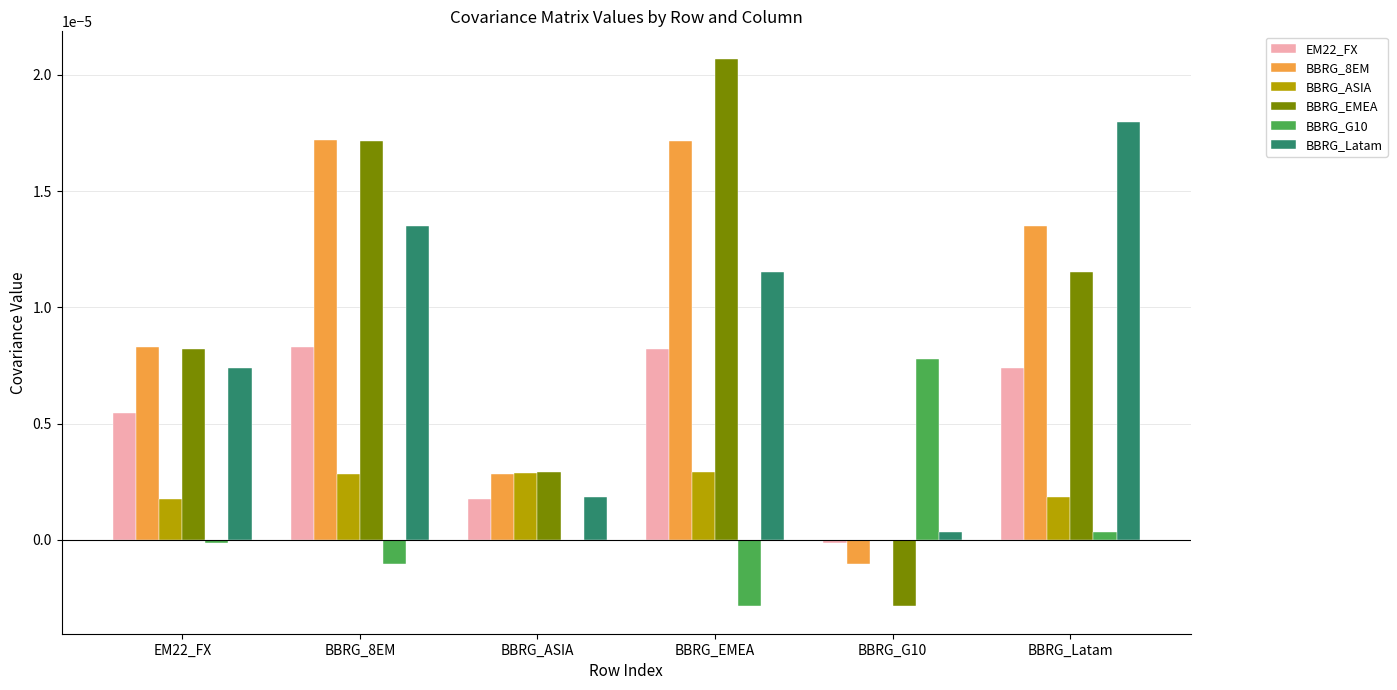

The BBRG_Latam series shows 0.0 at BBRG_G10. True or false?

True